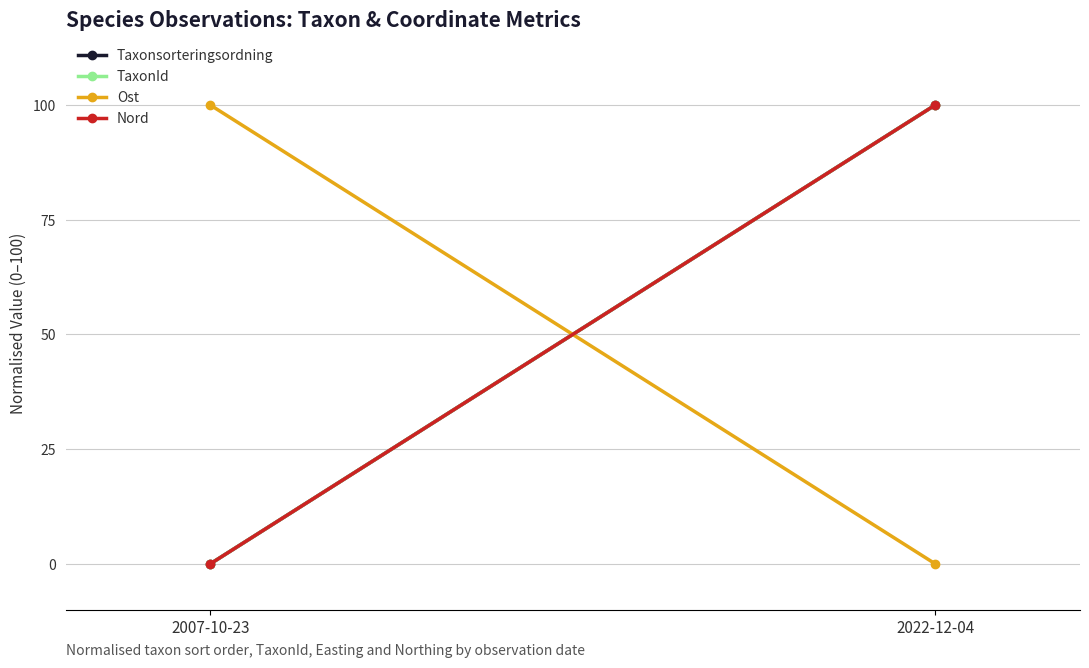

True or false: Nord has a value of 0 at 2007-10-23.

True